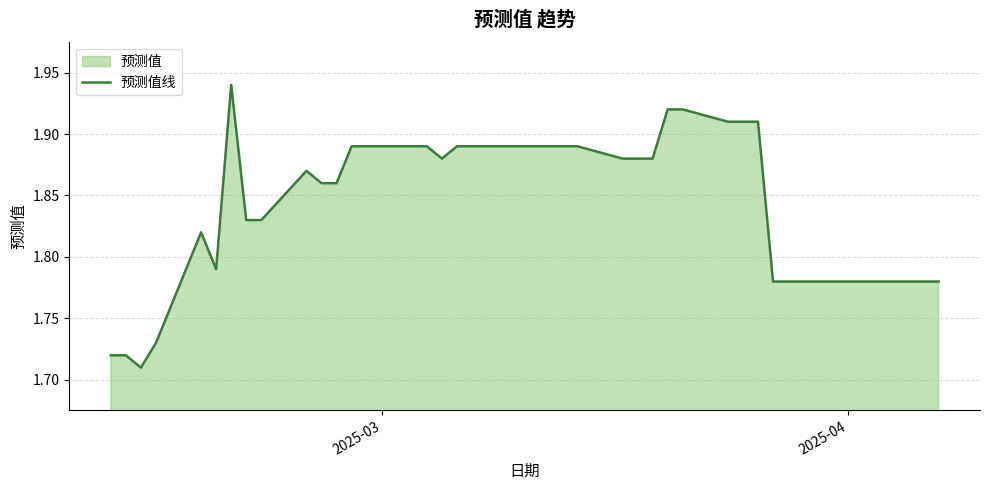

What is the sum of all values?

73.8